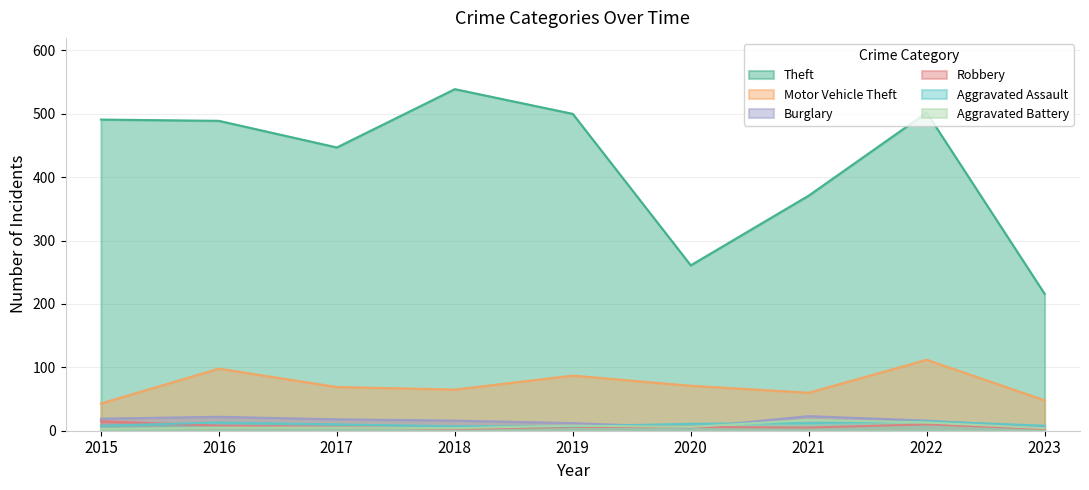

Reading left to right, extract all data points from this chart.

Theft: 491	489	447	539	500	261	371	502	216
Motor Vehicle Theft: 43	98	69	65	87	71	60	112	48
Burglary: 19	22	18	16	12	5	23	16	5
Robbery: 15	8	6	3	6	6	5	10	3
Aggravated Assault: 8	13	10	7	7	11	12	15	8
Aggravated Battery: 3	5	5	4	8	6	17	13	4